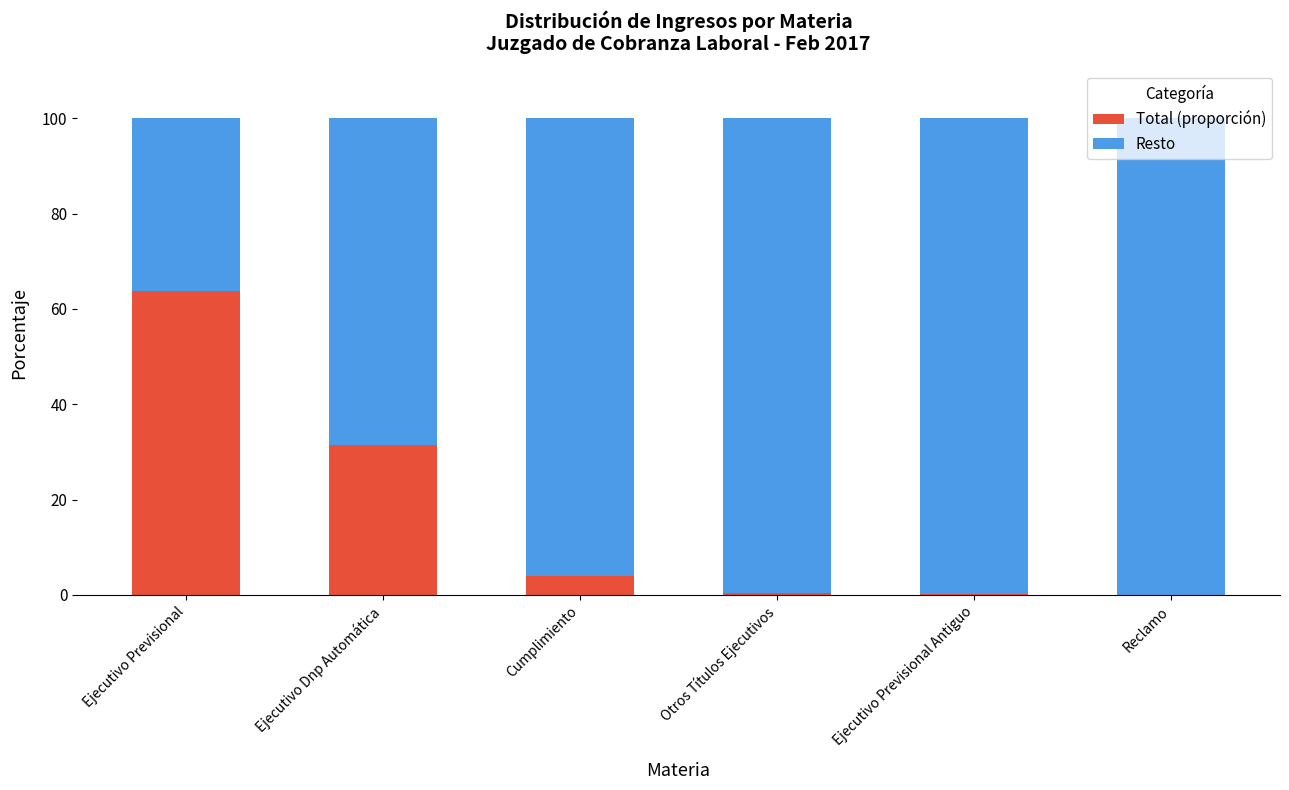

What is the approximate value of Total (proporción) at Ejecutivo Previsional Antiguo?

0.2